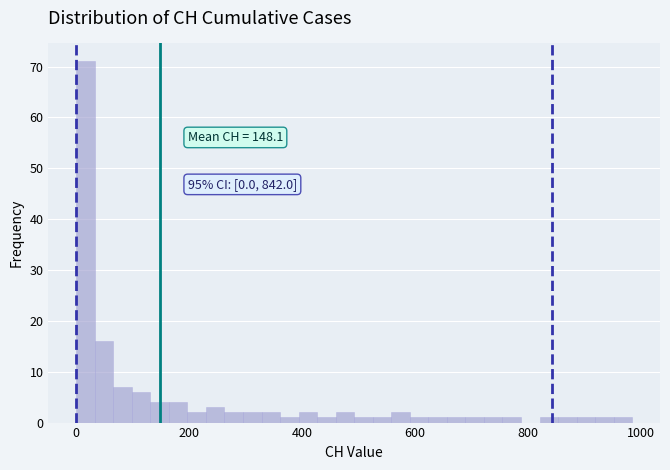

Around what value on the x-axis is the tallest bar? Give the approximate position of its centre, as read against the axis.

20